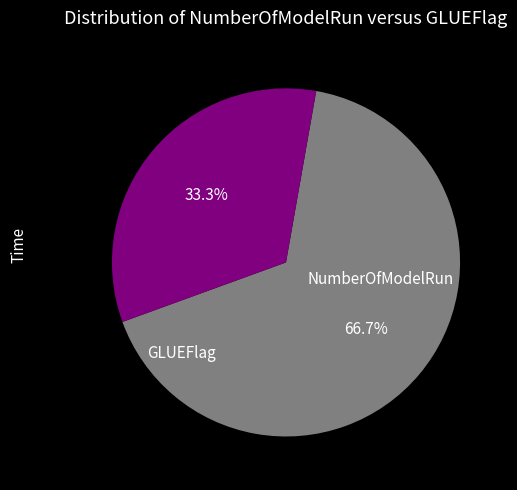

Is there any slice that represents more than half of the pie?

Yes